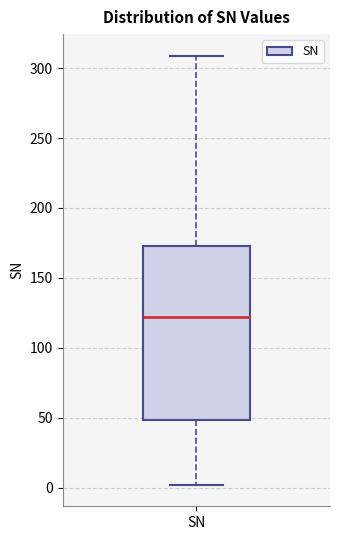

Read this box plot against the y-axis: the position of the median line, the range covered by the box, and the ends of both whiskers. The values are not printed on the chart, so give them approximately, as read against the axis.

median 120, box 50 to 175, whiskers 0 to 310